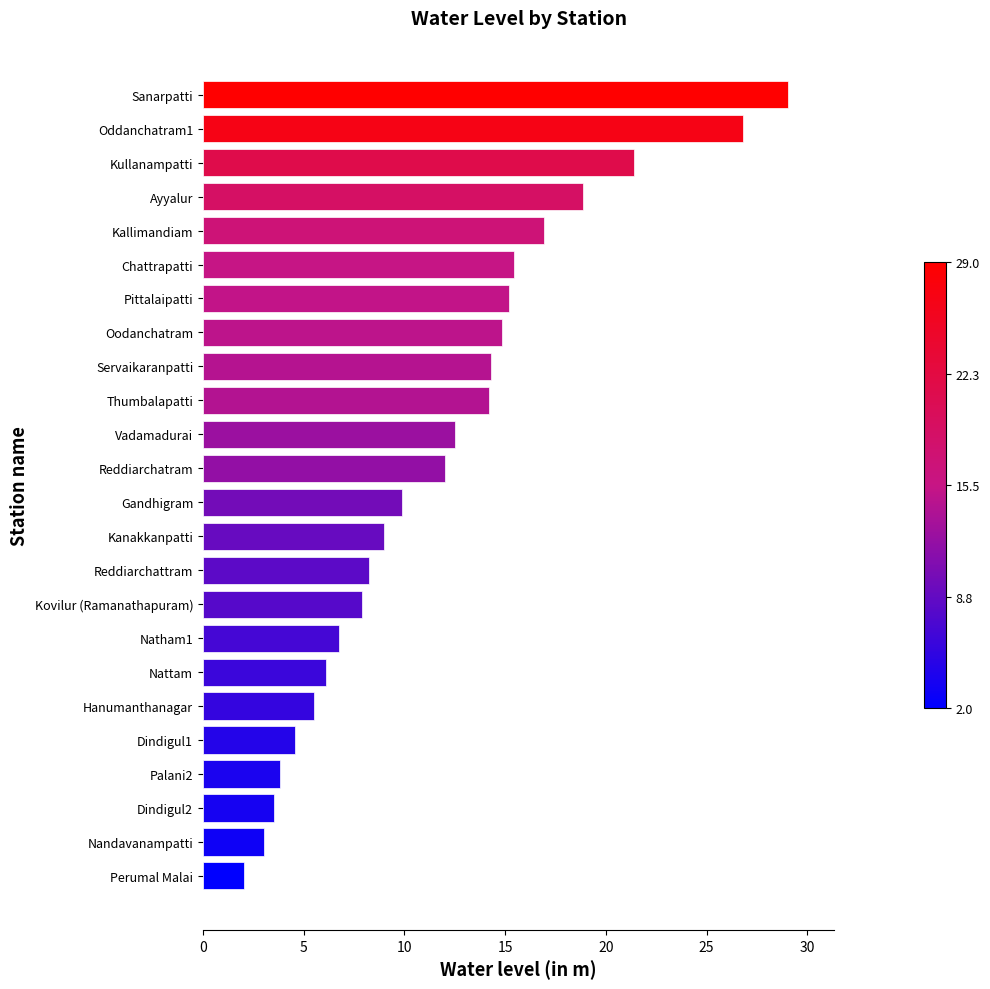

Between Pittalaipatti and Nattam, which is larger?

Pittalaipatti